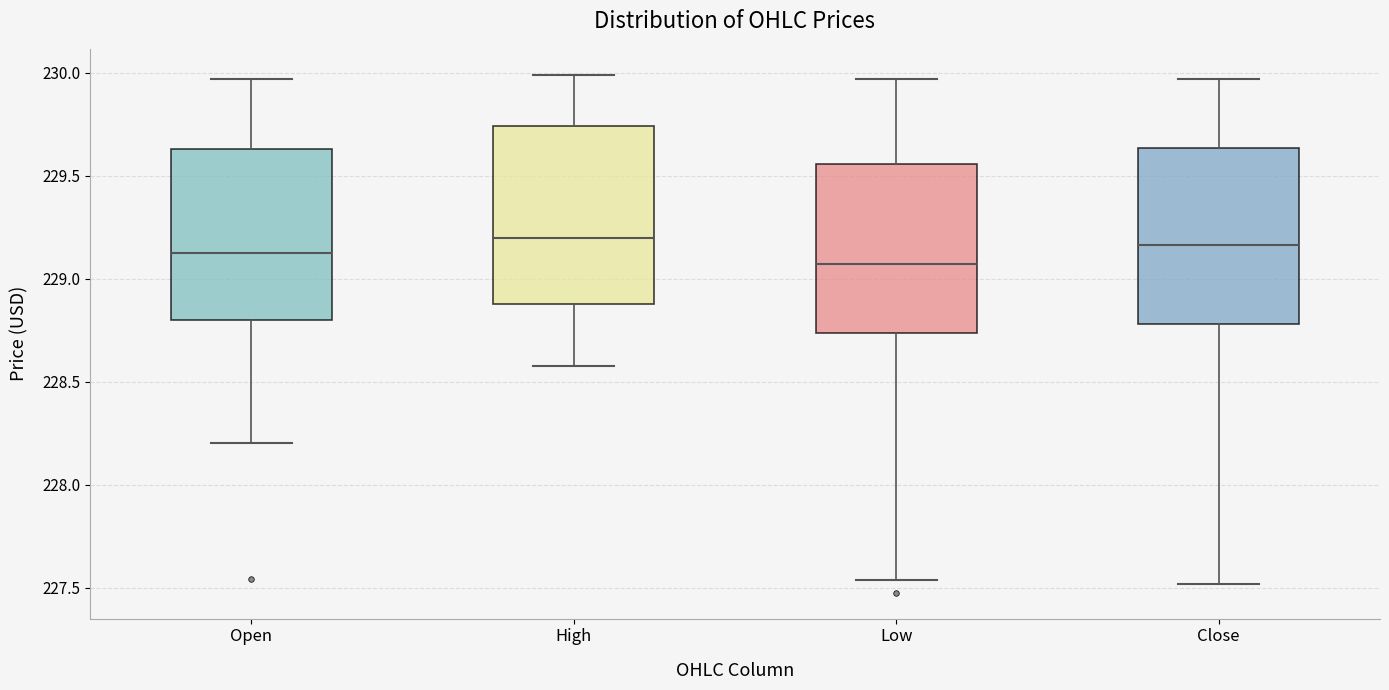

Reading left to right, transcribe this box plot: for each box, give where its median line is, the range the box spans, and where its two whiskers end, as read against the y-axis. The values are not printed on the chart, so give them approximately, as read against the axis.

Open: median 229.15, box 228.80 to 229.65, whiskers 228.20 to 229.95
High: median 229.20, box 228.90 to 229.75, whiskers 228.60 to 230.00
Low: median 229.05, box 228.75 to 229.55, whiskers 227.55 to 229.95
Close: median 229.15, box 228.80 to 229.65, whiskers 227.50 to 229.95